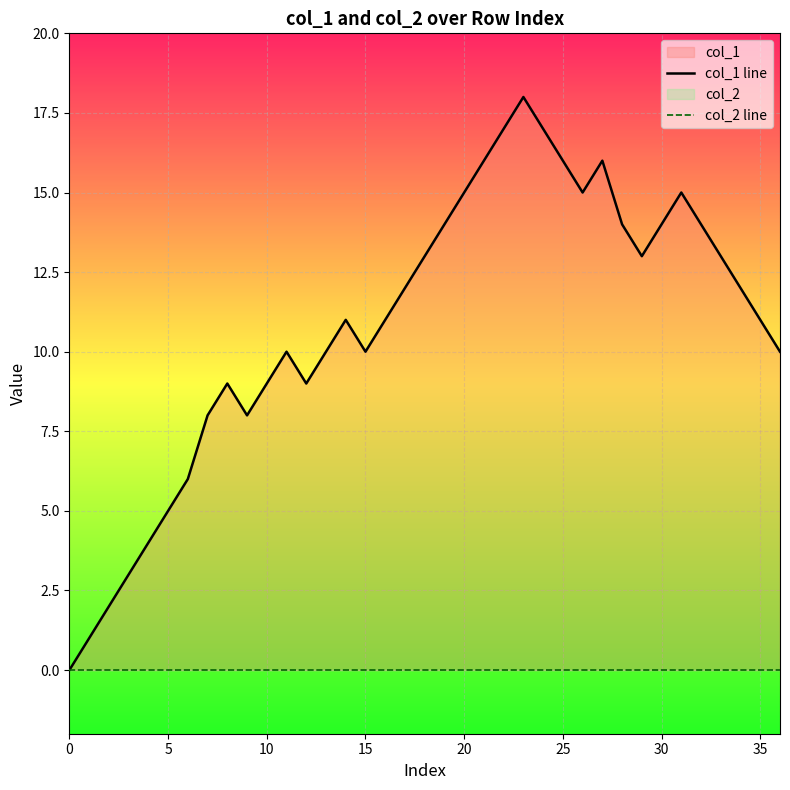

True or false: col_1 line and col_2 line intersect in this chart.

False